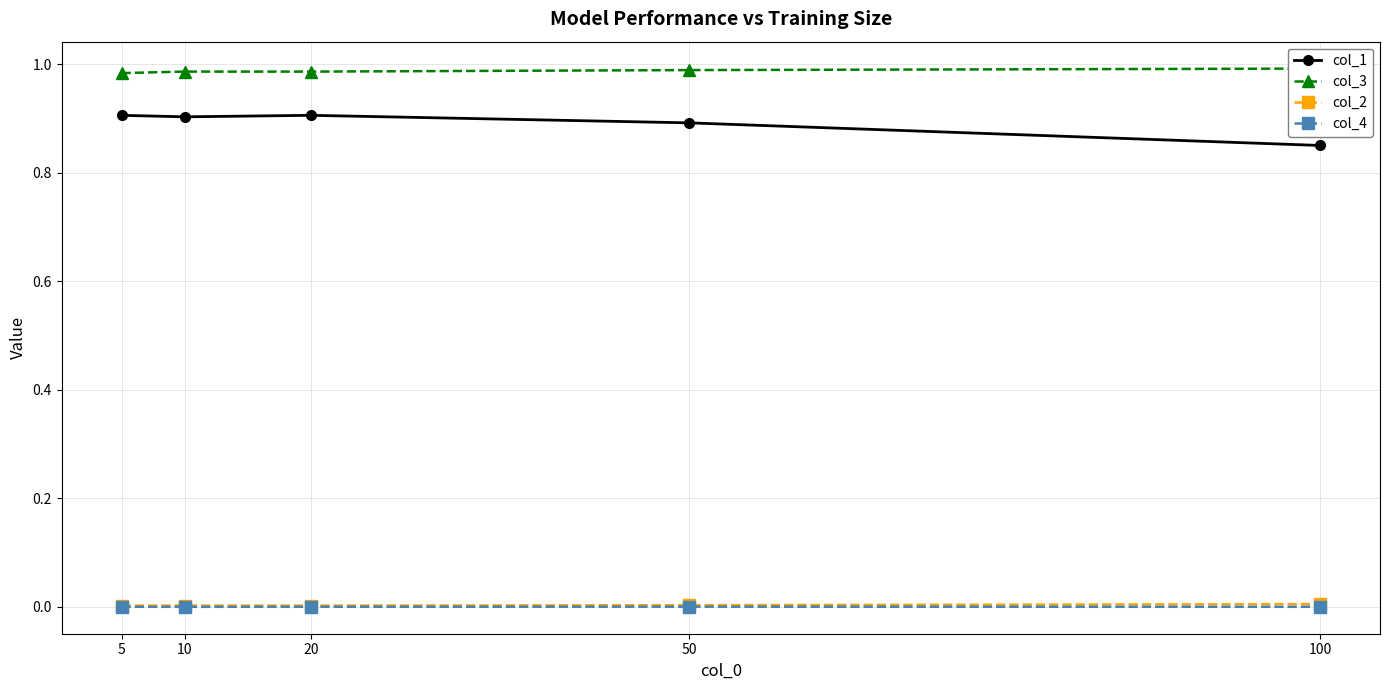

Count the col_3 values in the range 0 to 1.

5